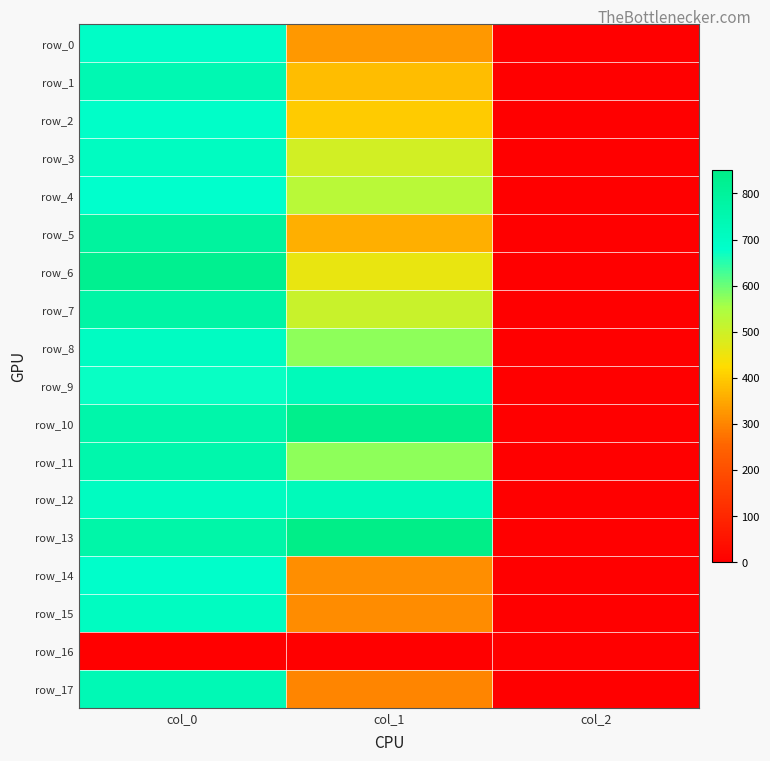

What is the difference between the maximum and minimum values in the row_17 series?

734.7